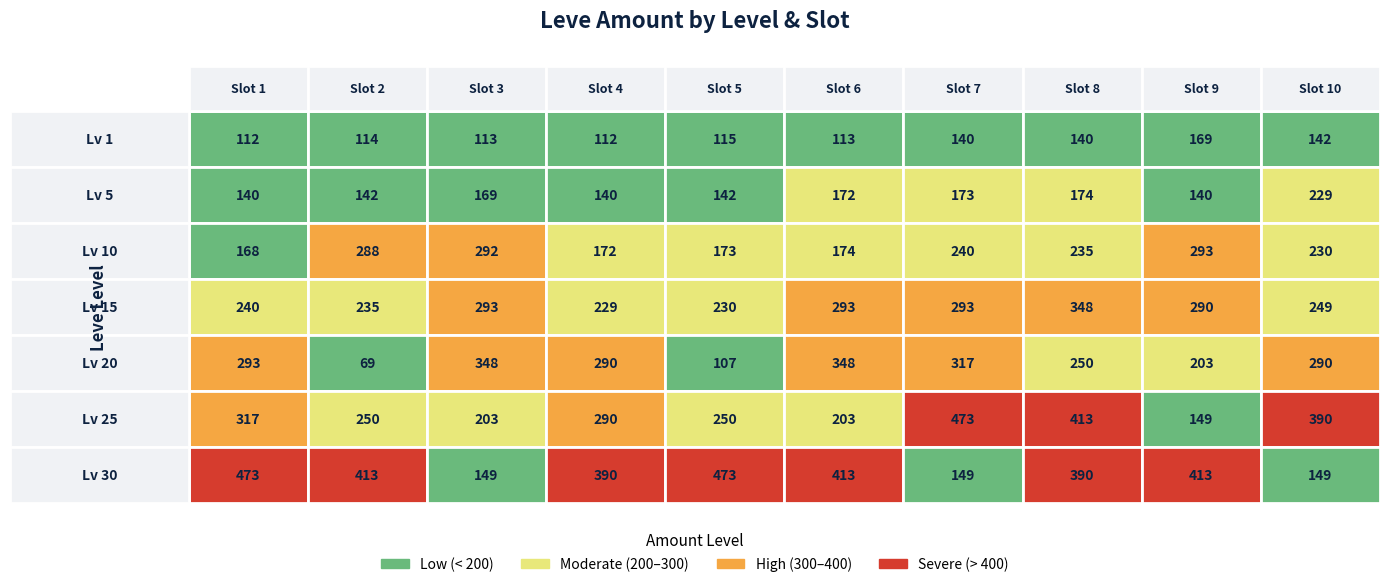

List the series in order of their peak value, highest first.

25, 30, 15, 20, 10, 5, 1